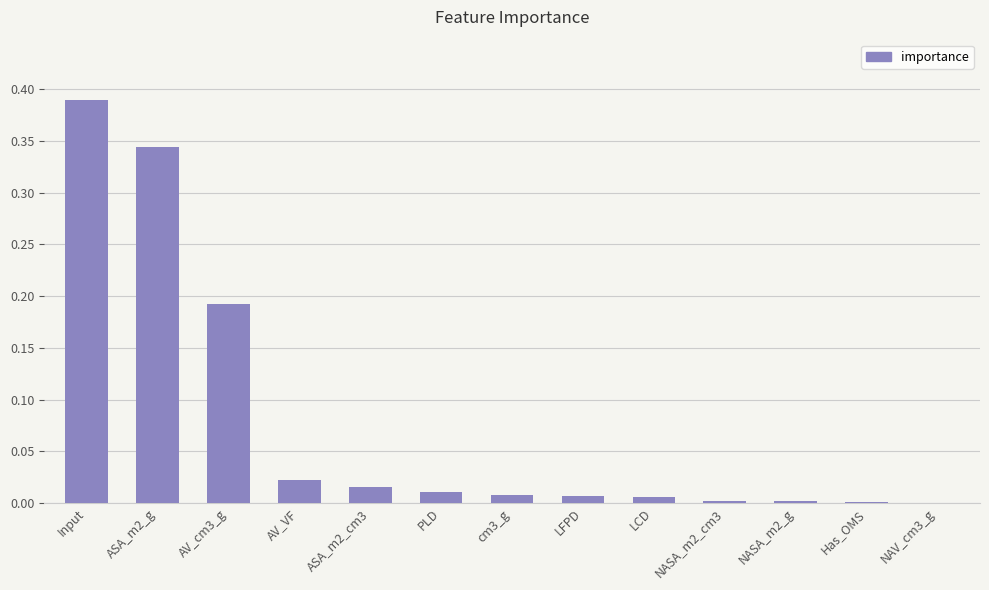

The value at ASA_m2_g is 0.6. True or false?

False